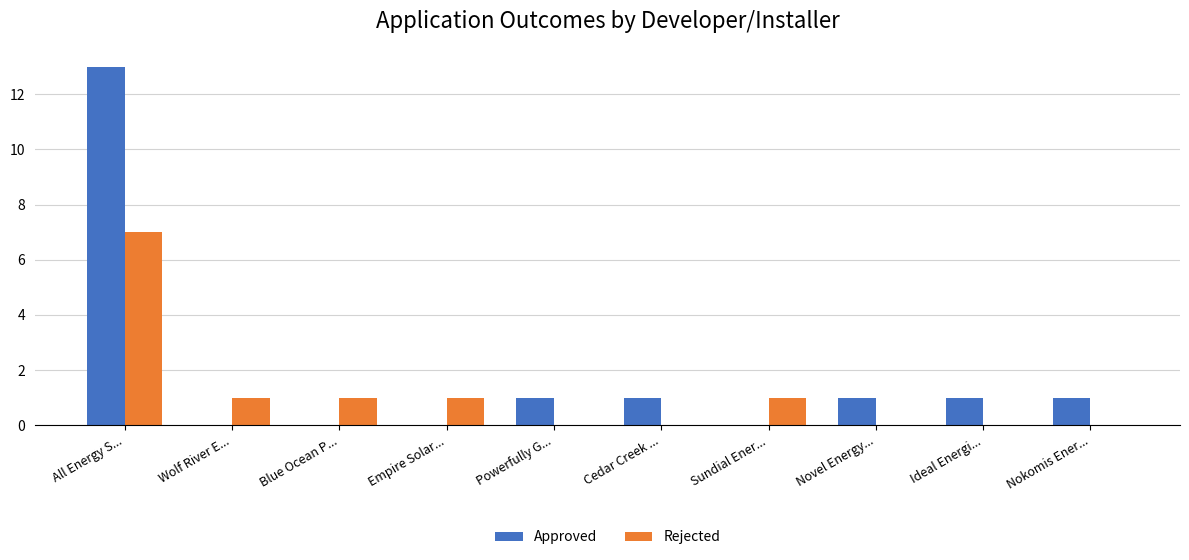

Count the Rejected values in the range 0 to 1.

9